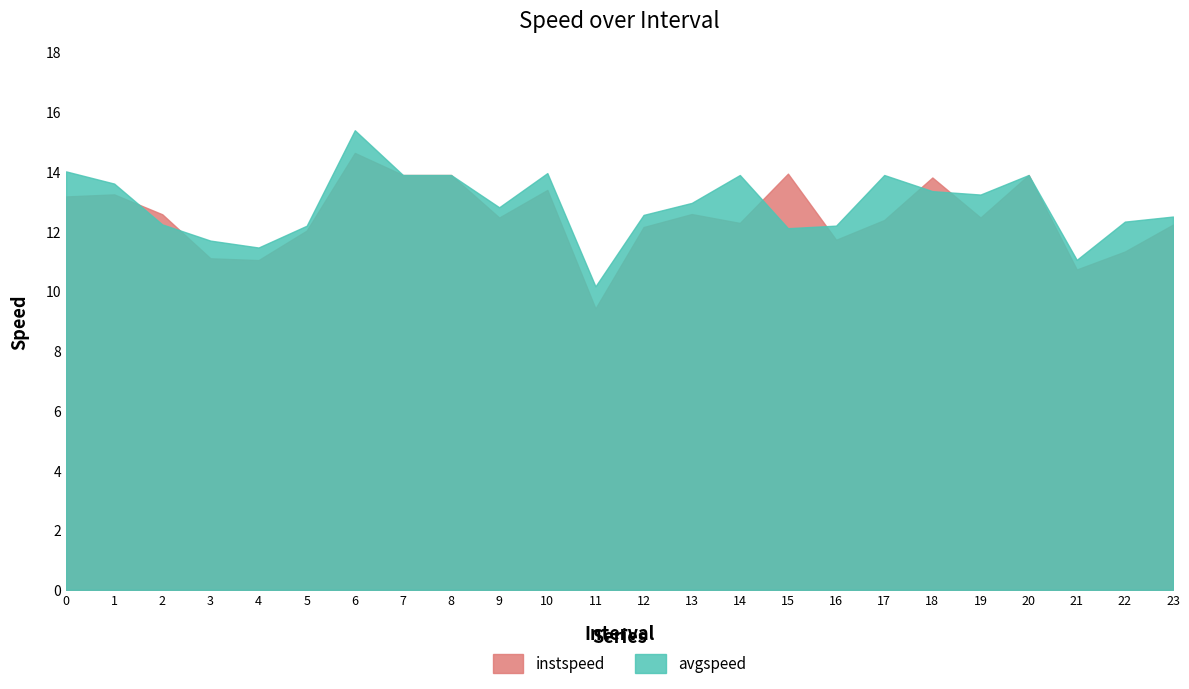

Is it true that instspeed equals 12.6 at 13?

True